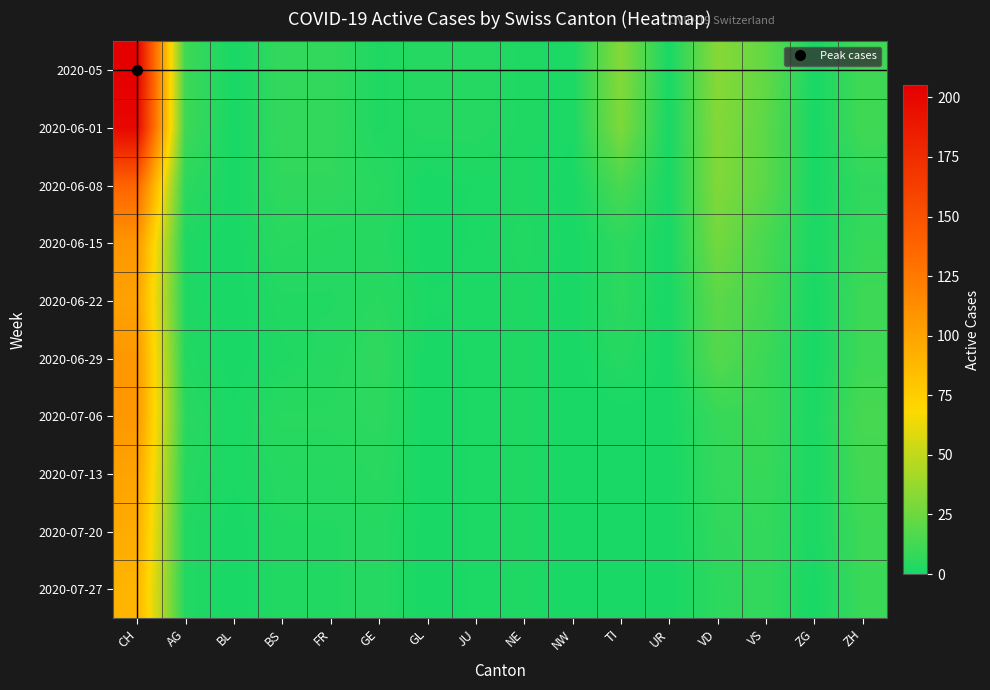

At how many categories does at least one series exceed 45?

1